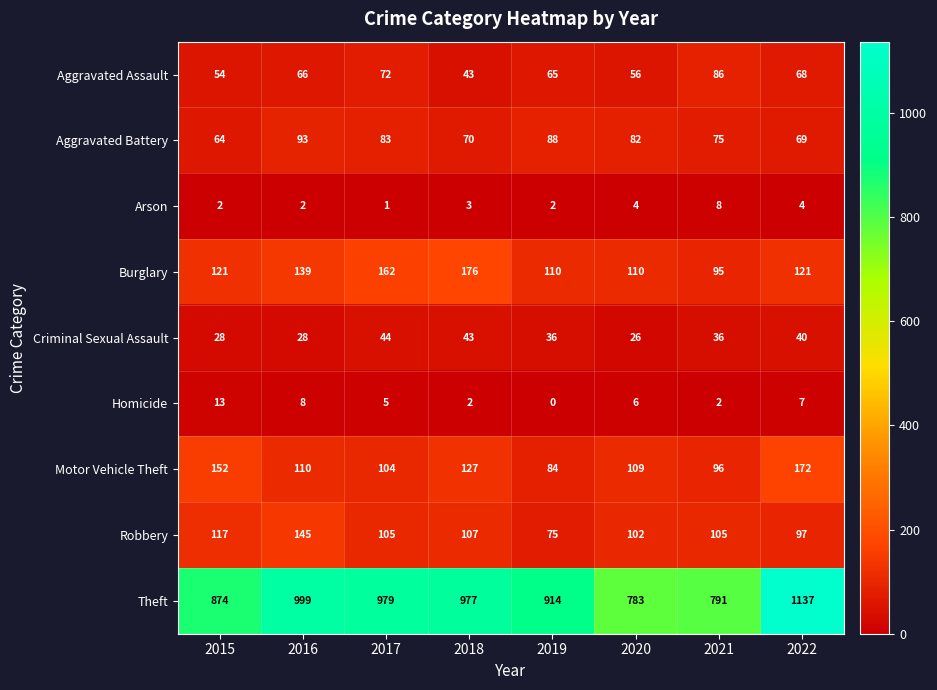

At which label does Criminal Sexual Assault reach its peak?

2017